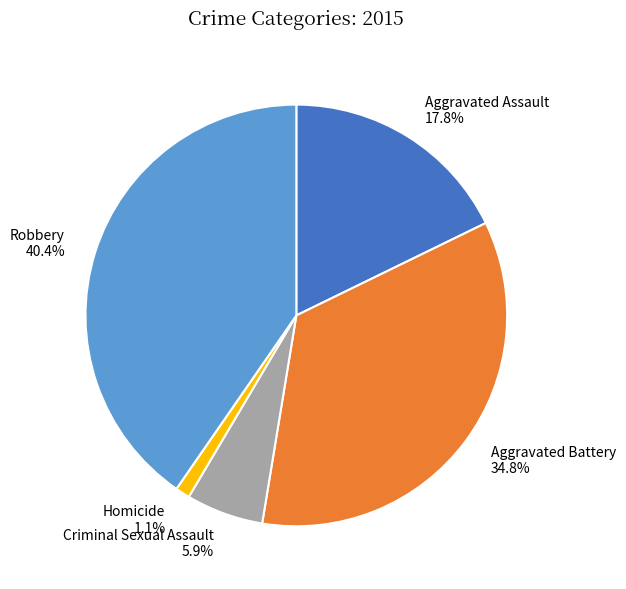

To the nearest percent, what is the combined percentage of Aggravated Battery and Criminal Sexual Assault?

41%